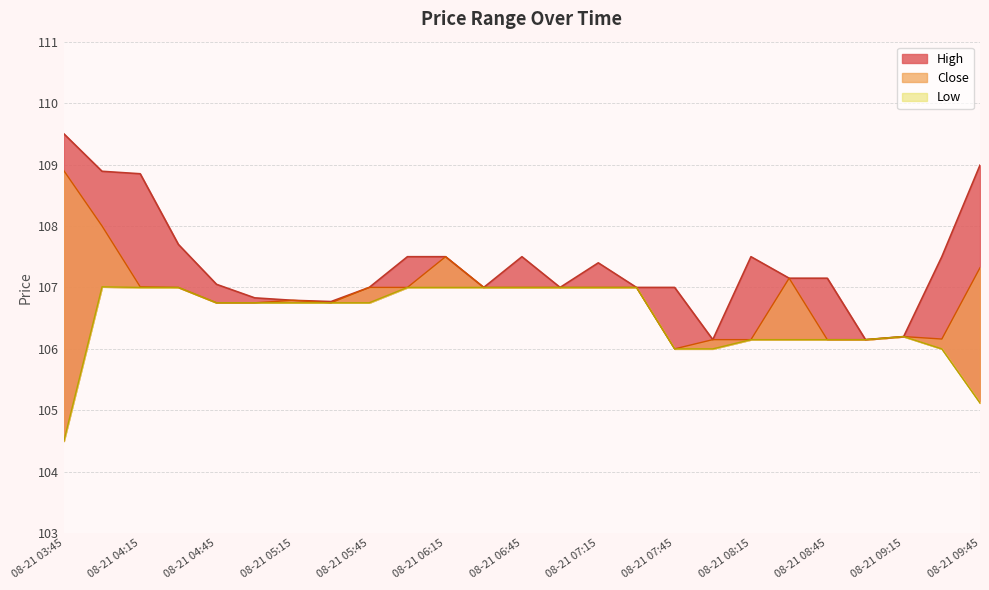

At 08-21 09:30, list the series in order from largest to smallest.

High, Close, Low